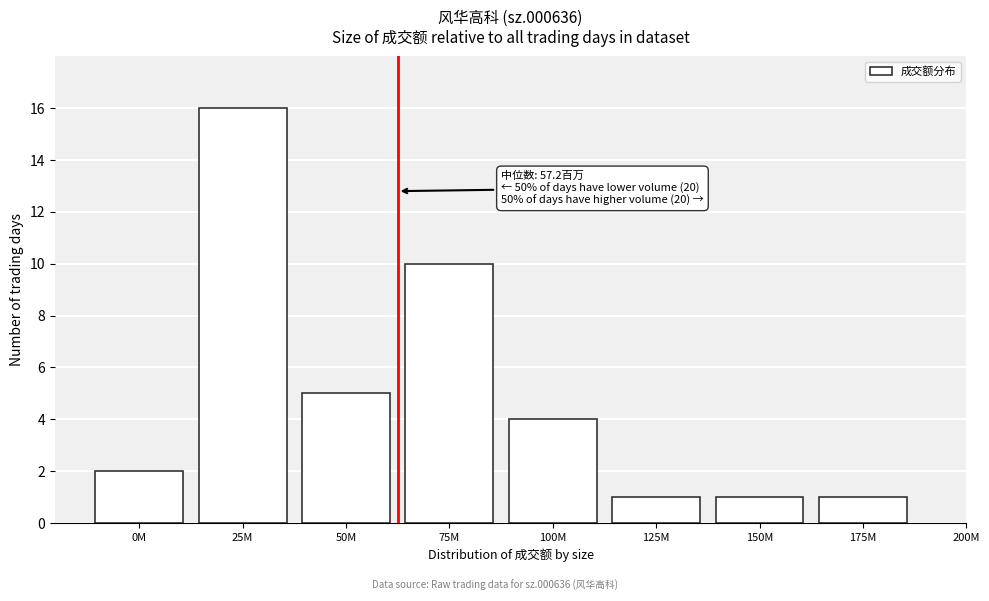

Reading right to left, transcribe all the data shown in this chart.

1	1	1	4	10	5	16	2